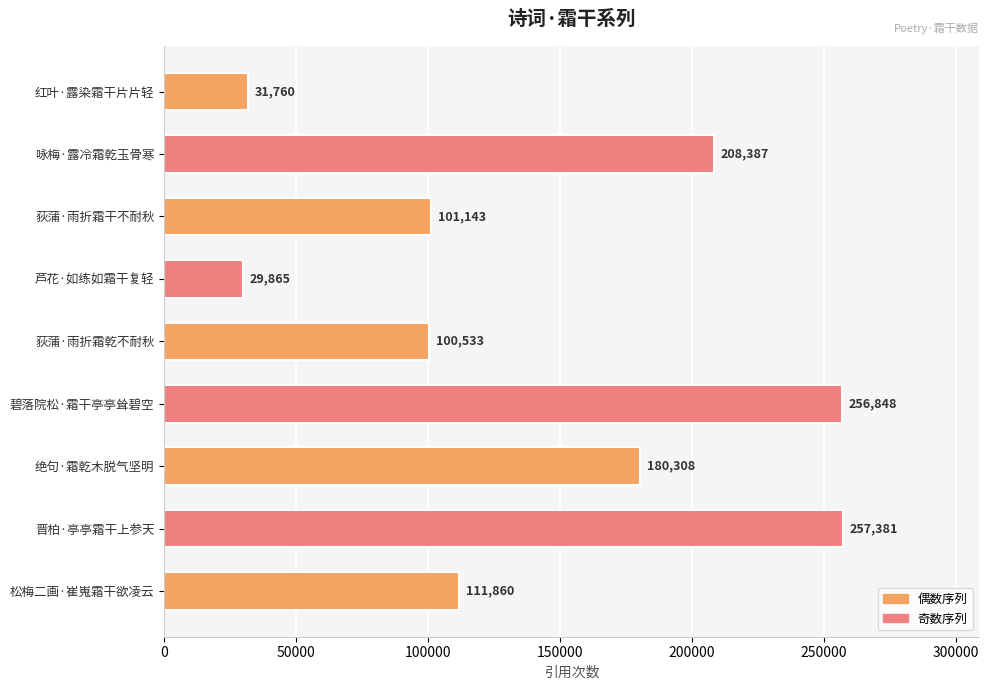

True or false: the data shows 396395 at 碧落院松·霜干亭亭耸碧空.

False